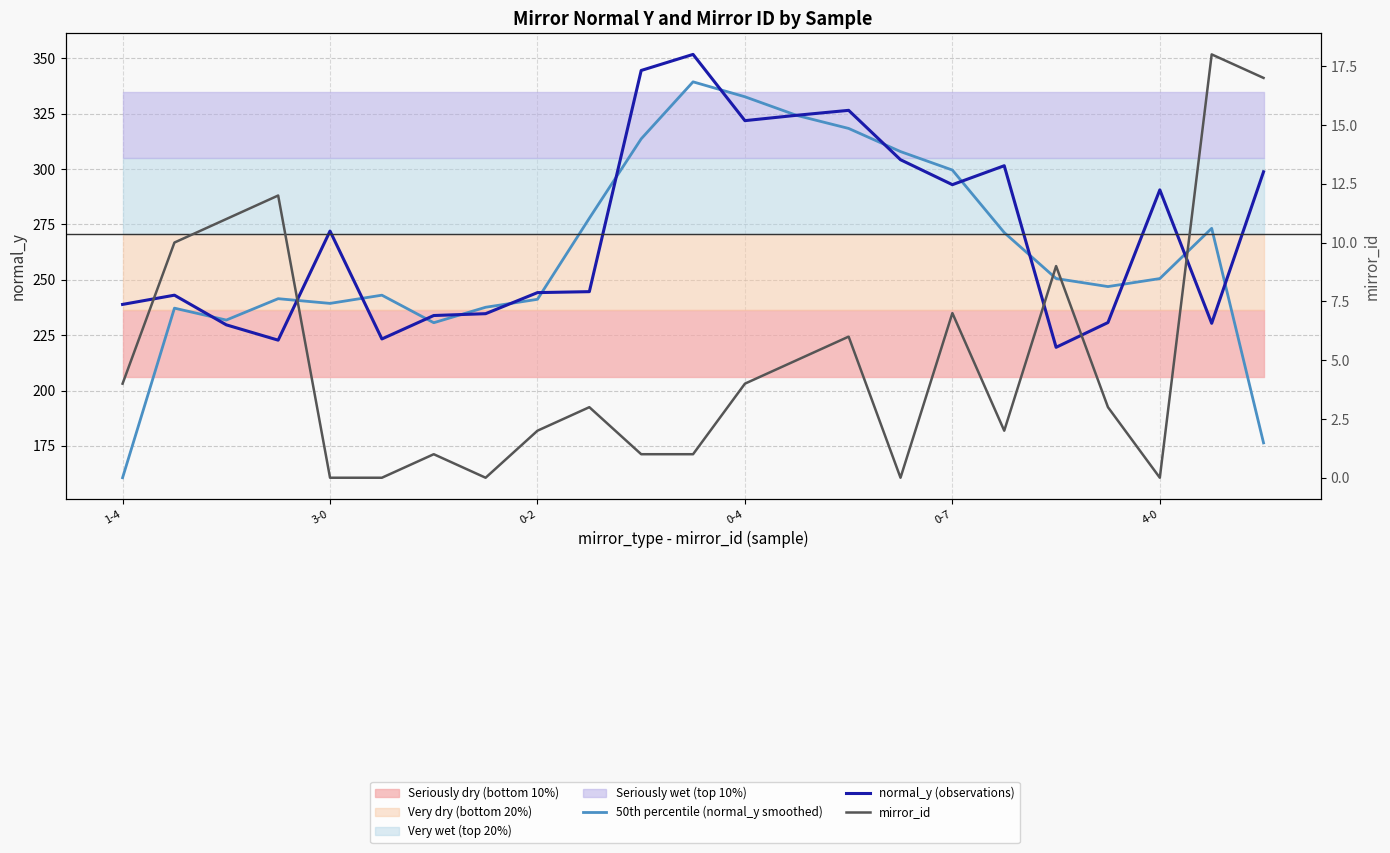

True or false: normal_y (observations) has more than 0 interior local peaks.

True